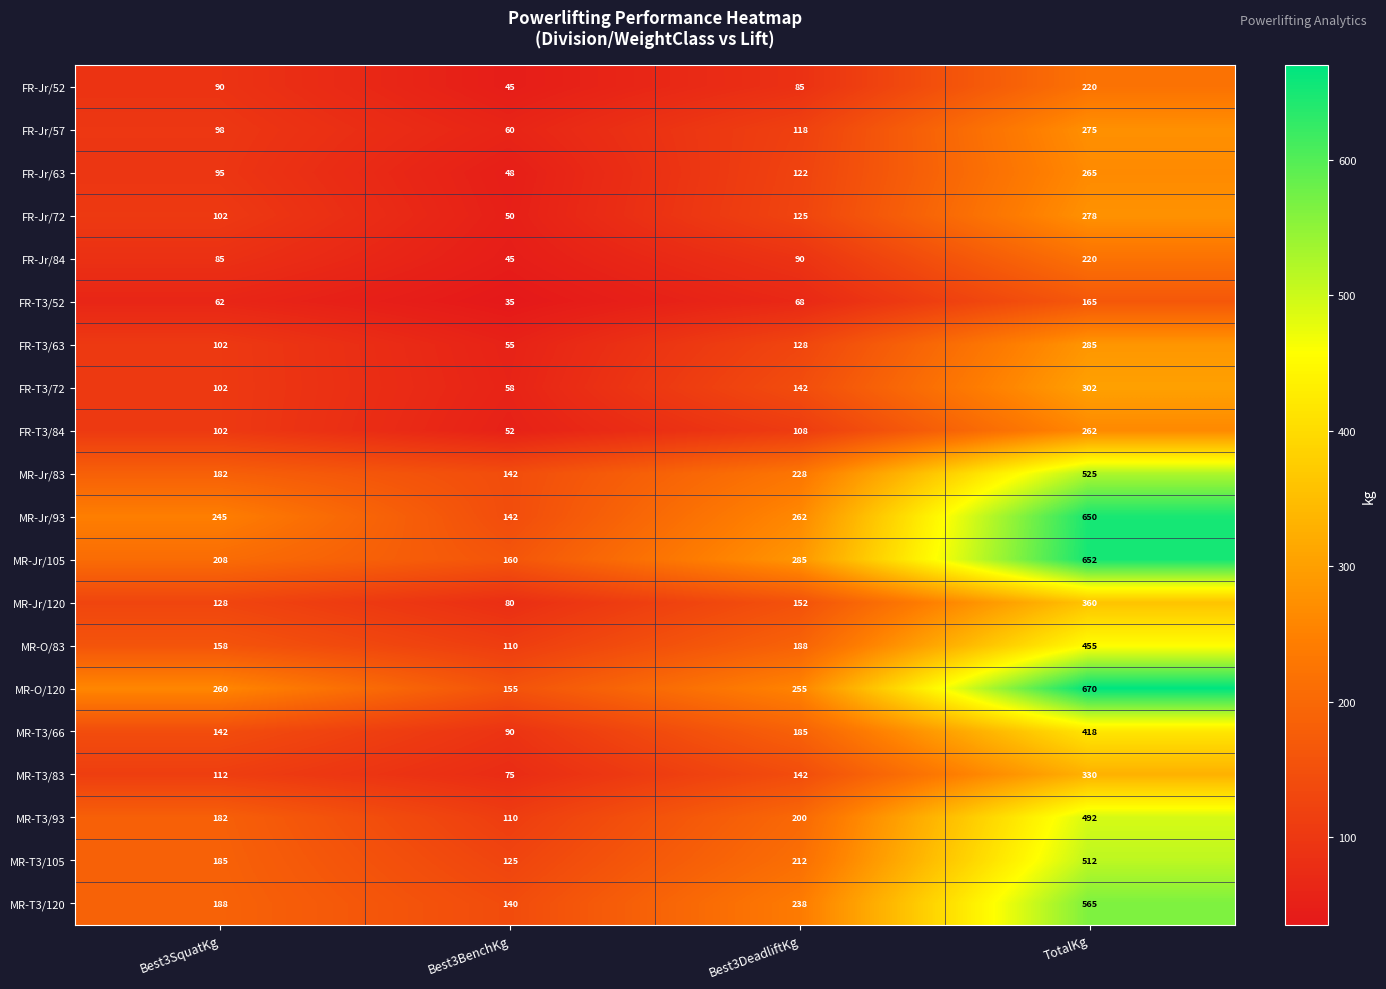

Which series has the largest total across all categories?

MR-O/120